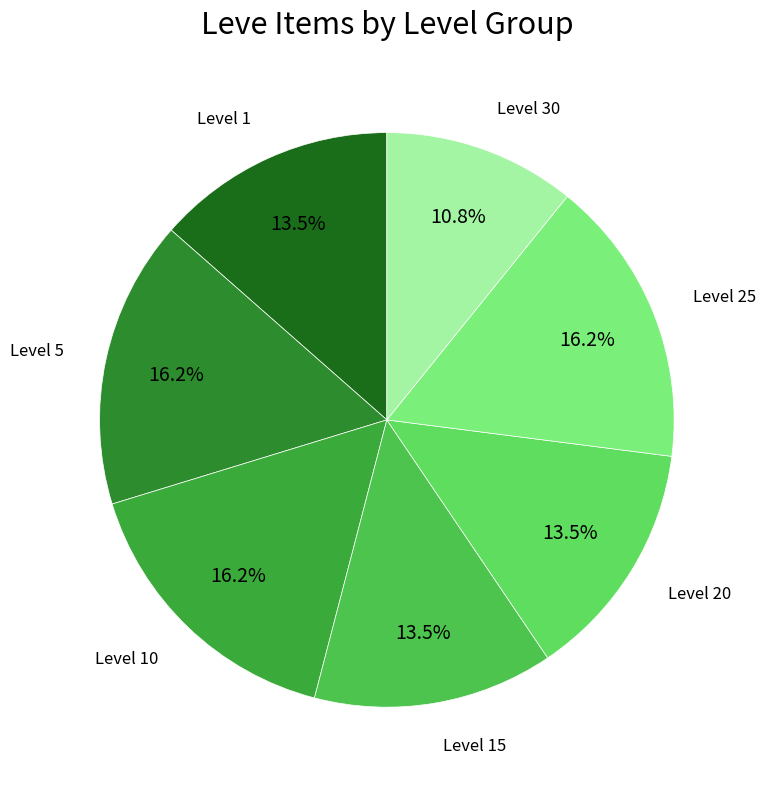

Combined, do Level 10 and Level 25 account for over 50%?

No